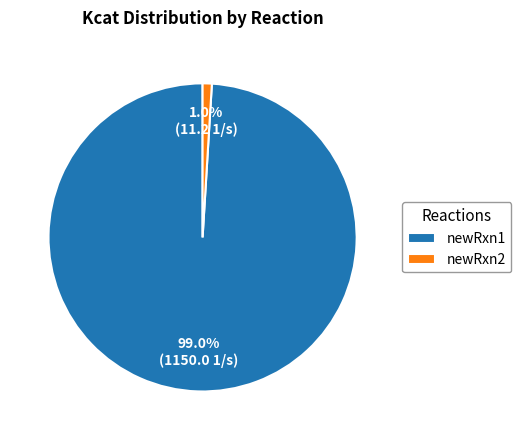

What portion of the pie excludes newRxn2?

99.0%